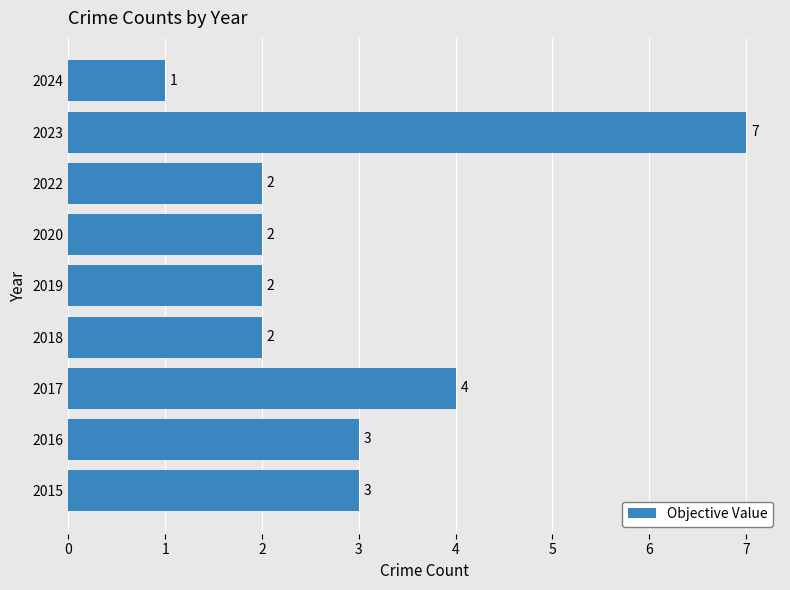

What is the change in value from 2019 to 2023?

+5